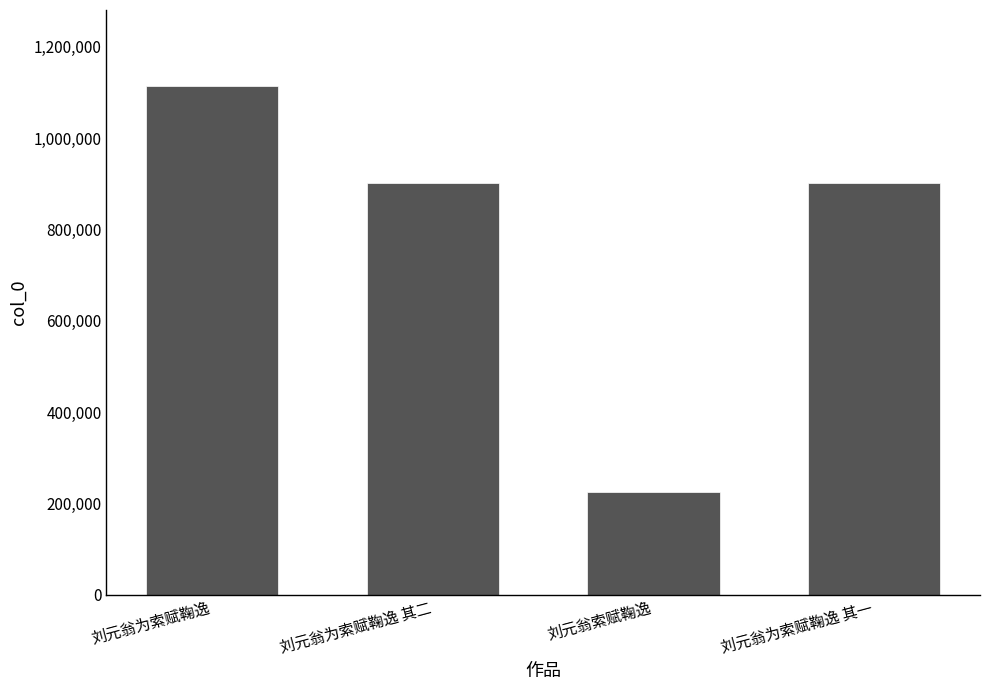

How many bars are there in total?

4